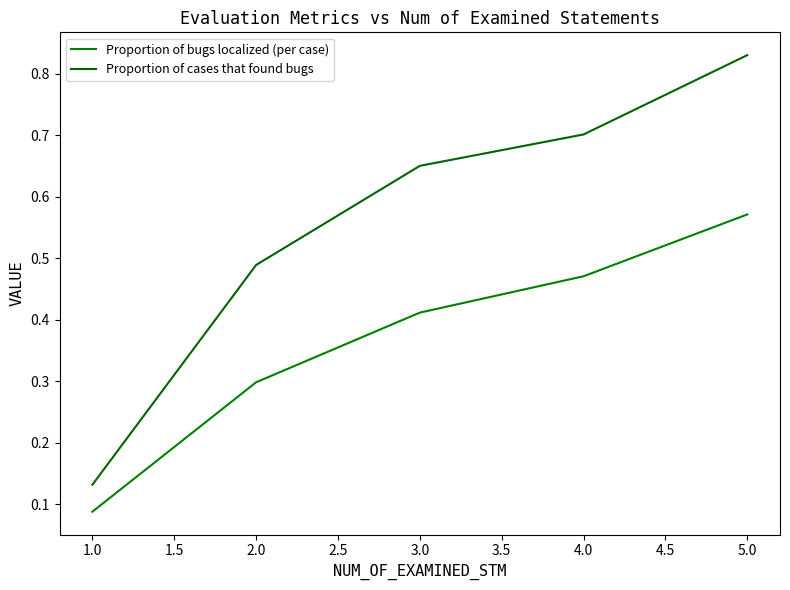

True or false: Proportion of bugs localized (per case) and Proportion of cases that found bugs cross at least once.

False